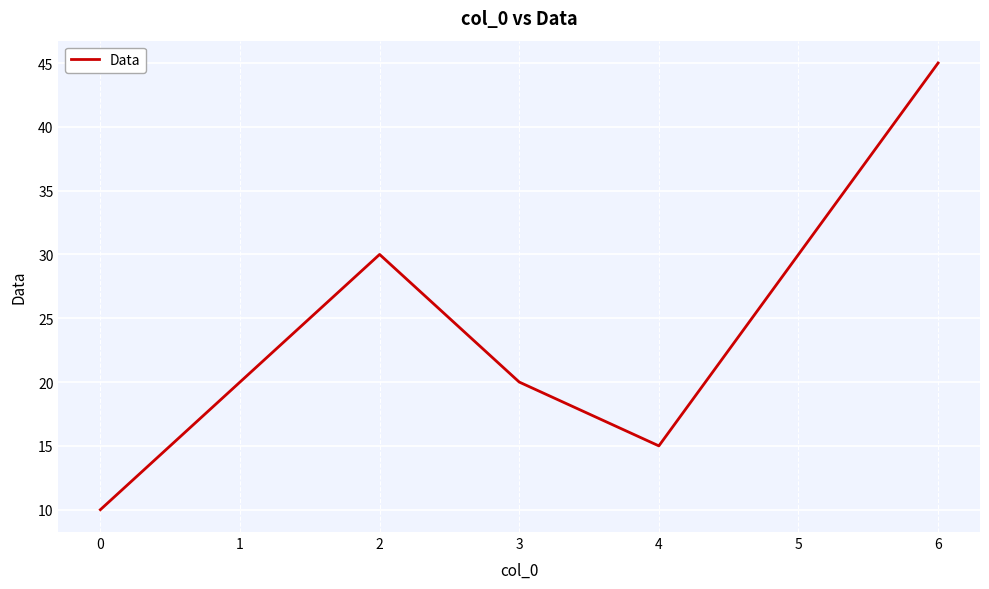

Approximately how many times larger is the value at 4 compared to 2?

0.5